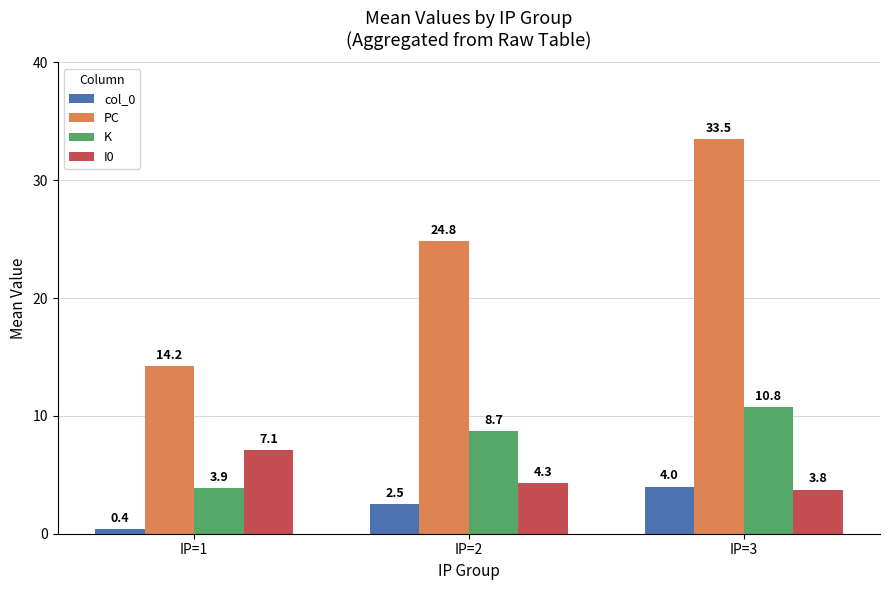

Which category has the lowest value in the K series?

IP=1